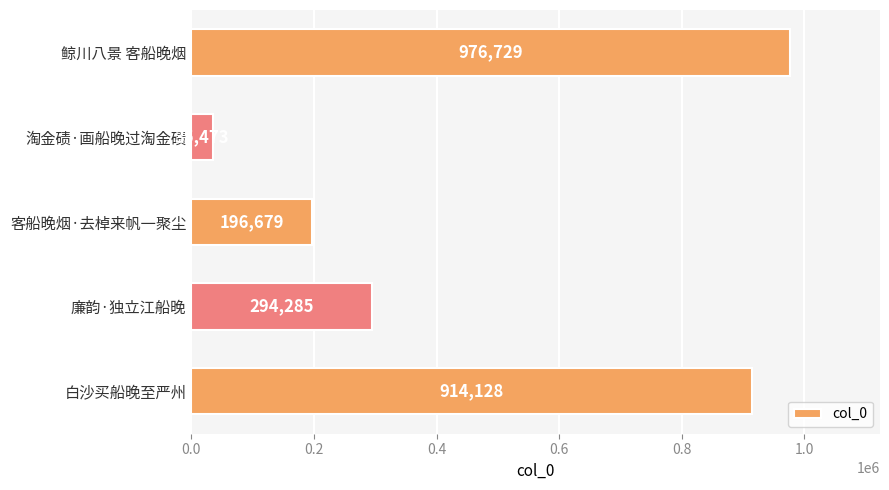

What is the maximum value shown in the chart?

976729